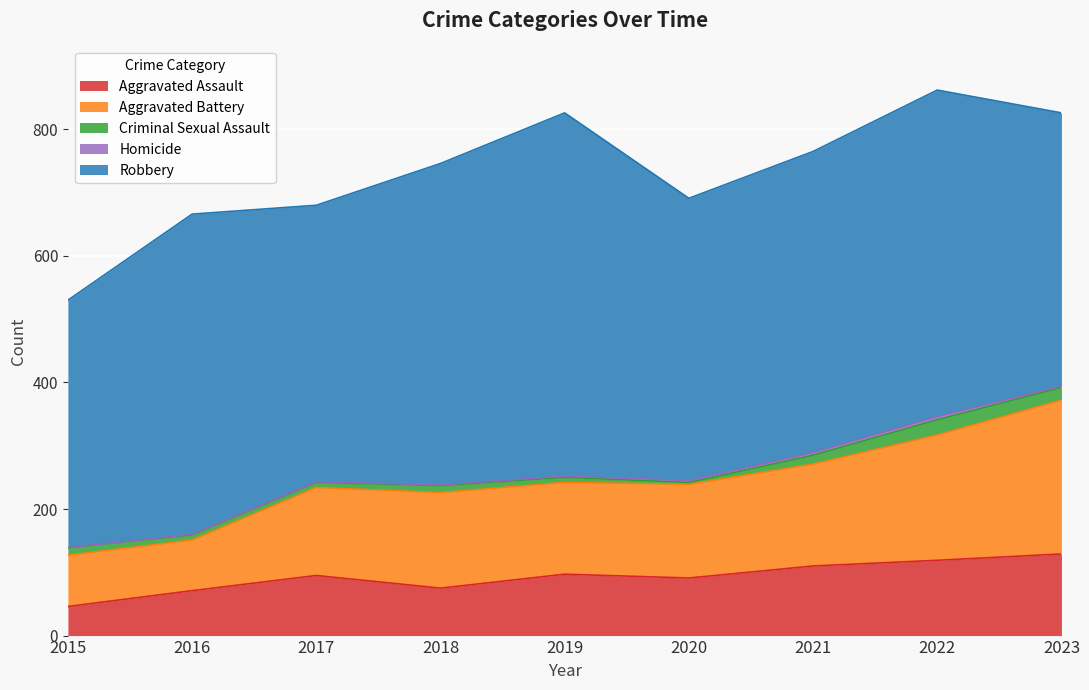

At how many categories does at least one series exceed 113?

9